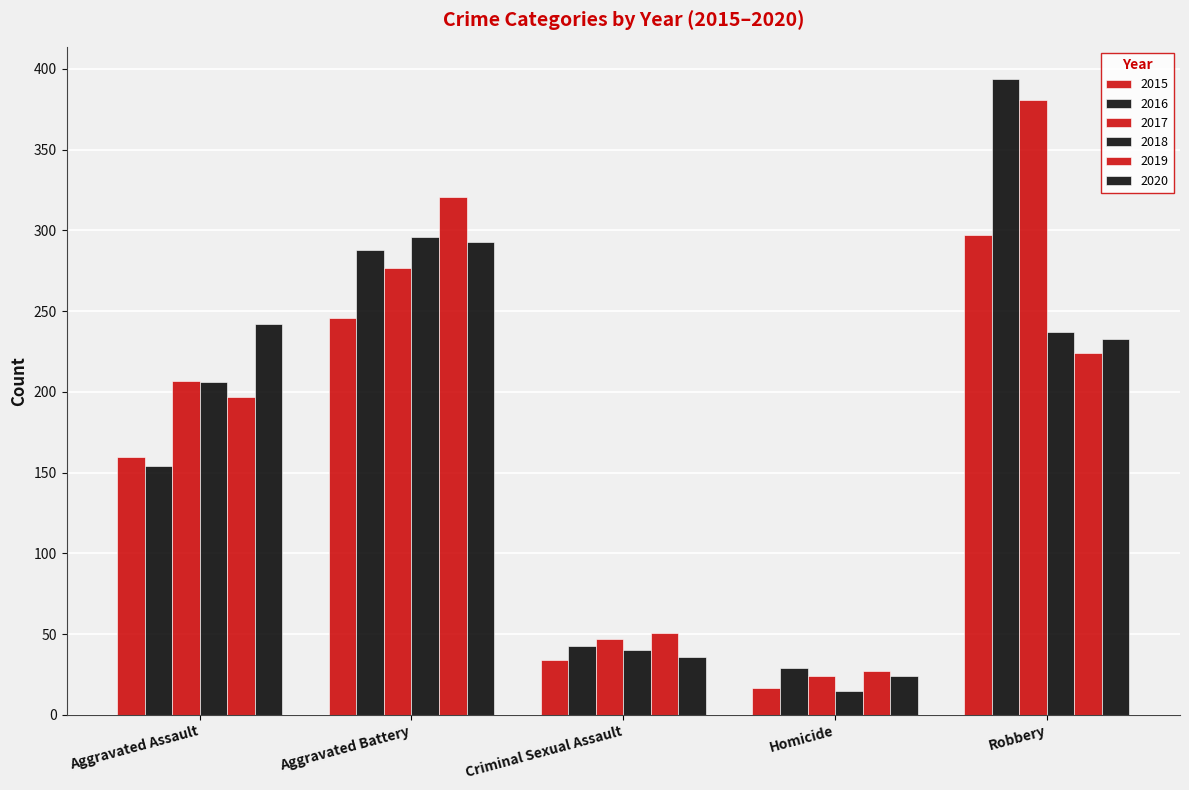

What is the difference between the second highest and minimum values in the 2018 series?

222